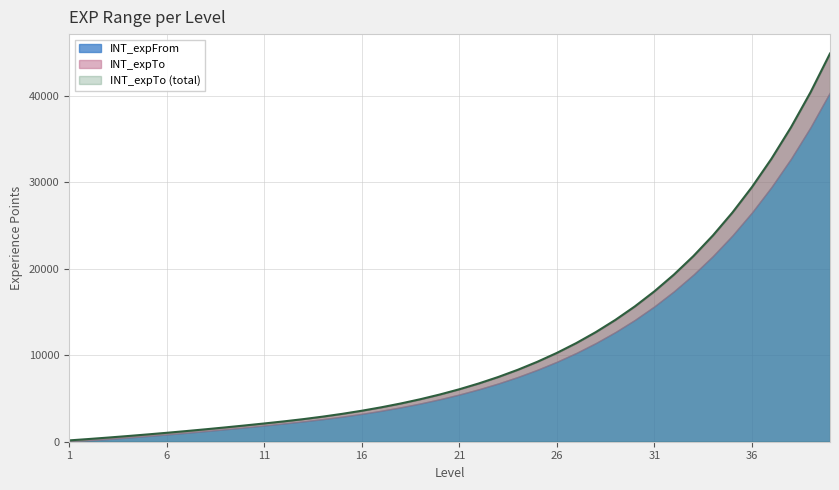

Reading right to left, extract all data points from this chart.

40=44925	39=40433	38=36389	37=32751	36=29475	35=26528	34=23875	33=21488	32=19339	31=17405	30=15664	29=14098	28=12688	27=11419	26=10277	25=9250	24=8325	23=7492	22=6743	21=6069	20=5462	19=4916	18=4424	17=3982	16=3584	15=3225	14=2903	13=2612	12=2351	11=2111	10=1879	9=1655	8=1439	7=1231	6=1031	5=839	4=655	3=479	2=311	1=151